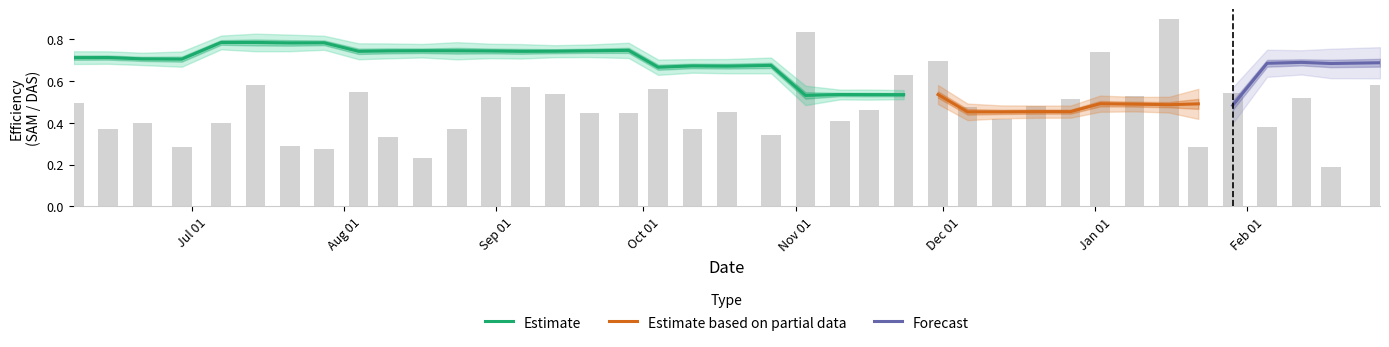

What value does the SAM_test series have at 2021-09-20?

0.7